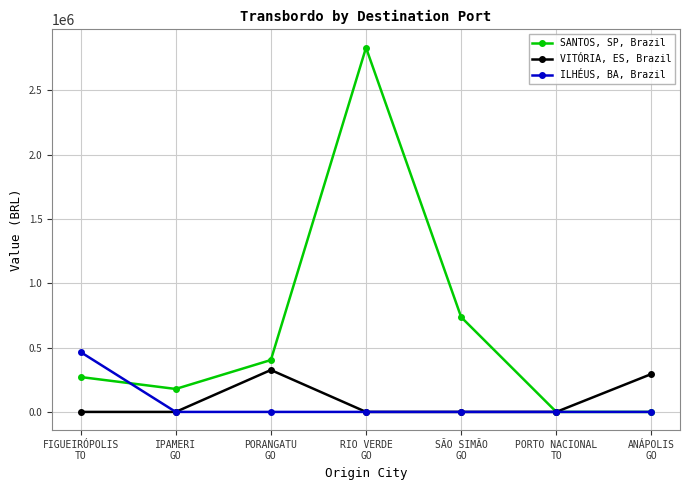

Is it true that VITÓRIA, ES, Brazil equals -154355.6 at PORTO NACIONAL
TO?

False